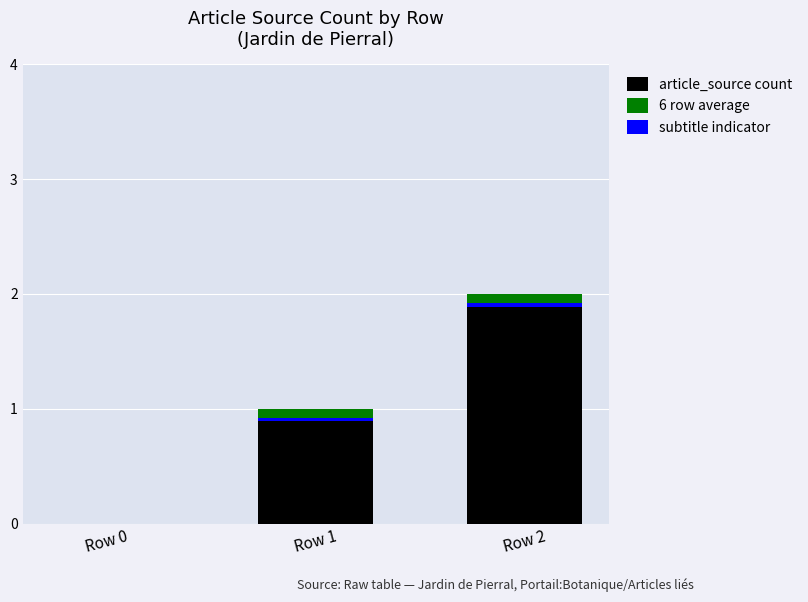

How many bars are there in total?

3